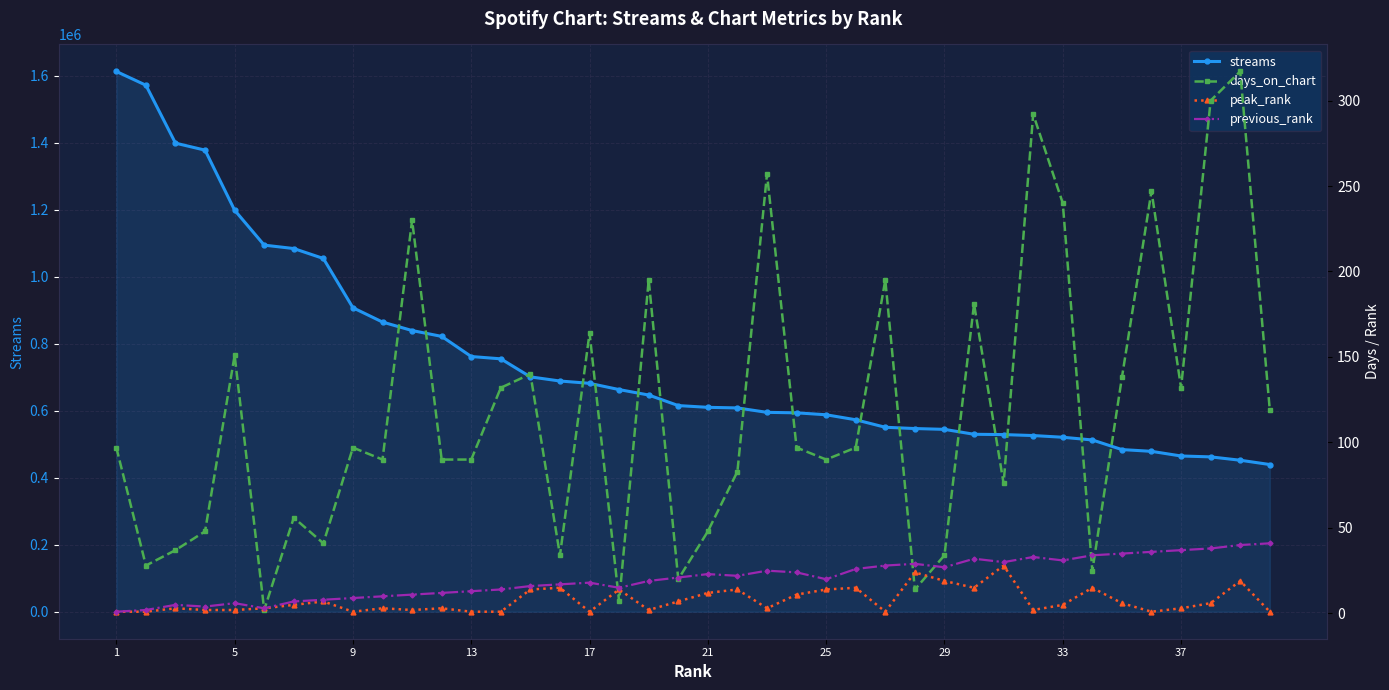

What is the maximum value for streams?

1613451